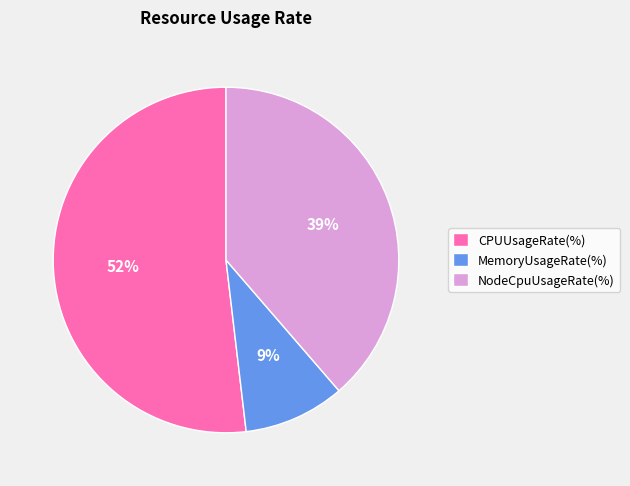

Approximately how many times larger is the value at CPUUsageRate(%) compared to NodeCpuUsageRate(%)?

1.3